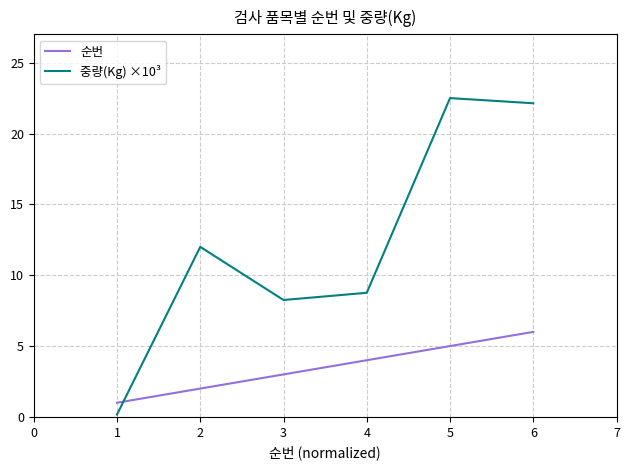

Which series has the largest total across all categories?

중량(Kg) ×10³